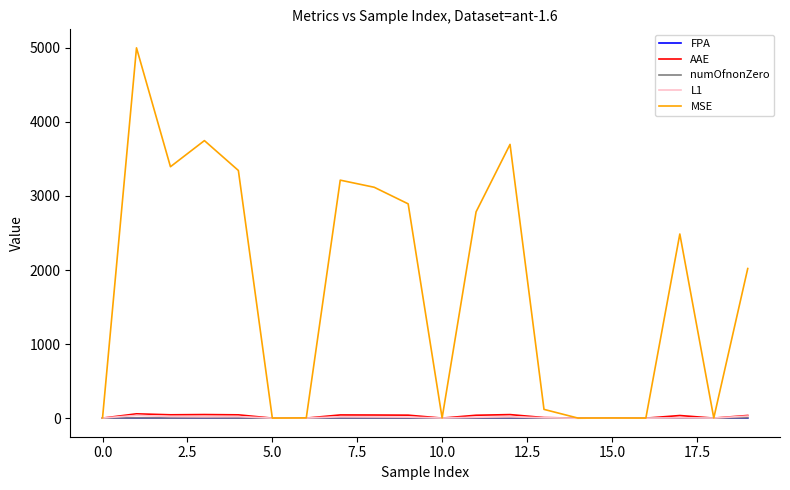

Which series has the largest total across all categories?

MSE